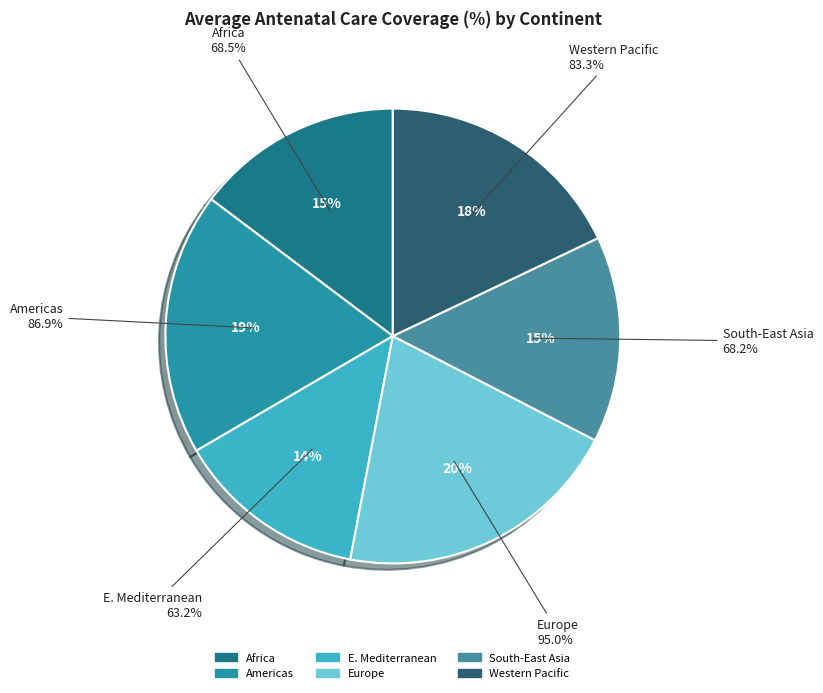

Do Europe and Africa together represent more than half of the pie?

No